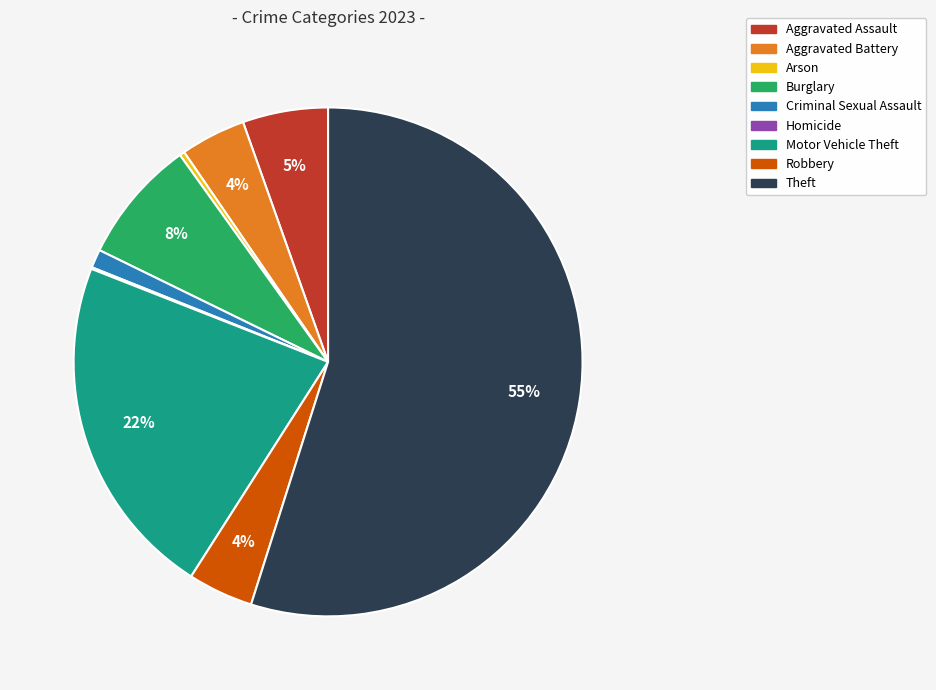

What percentage is the Aggravated Assault slice, to the nearest percent?

5%